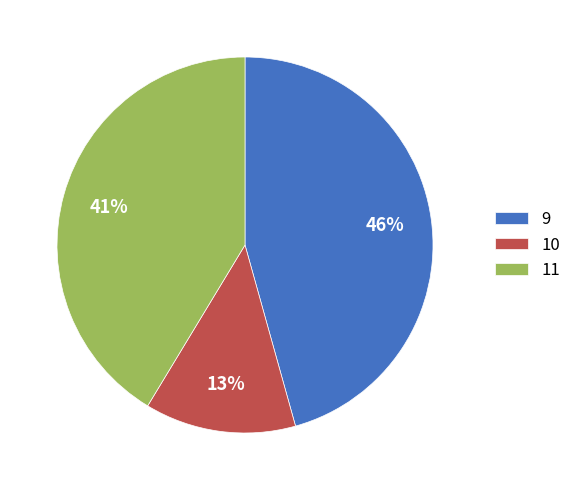

Which category has the biggest portion of the pie?

9